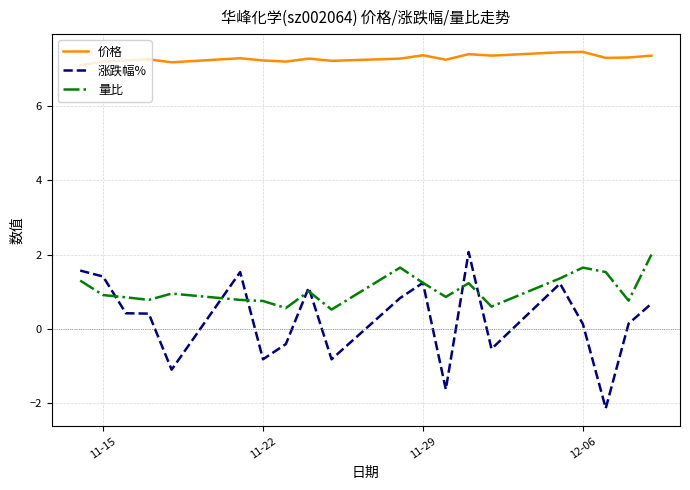

True or false: 量比 and 涨跌幅% intersect in this chart.

True